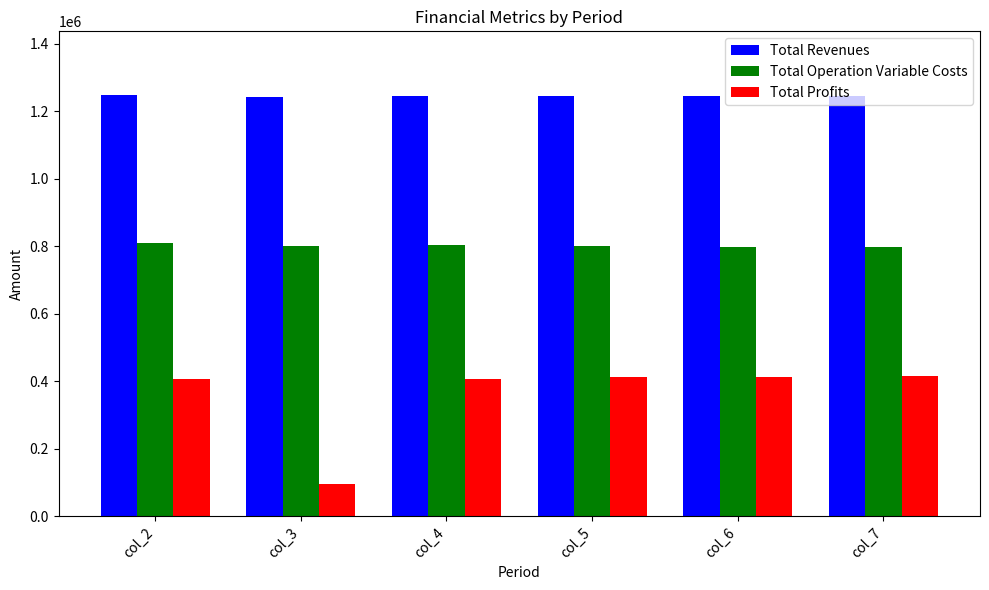

What is the lowest value of the Total Revenues series?

1241957.8